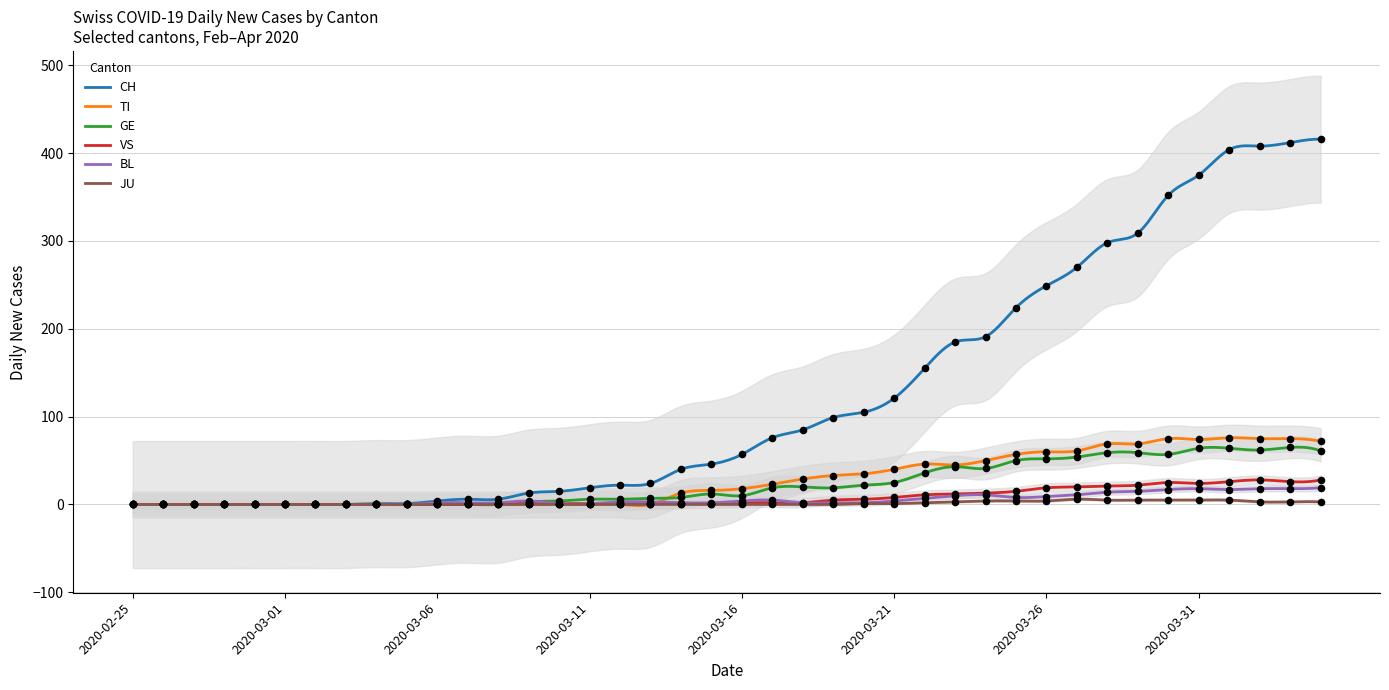

Which series has the widest spread of Y values?

CH